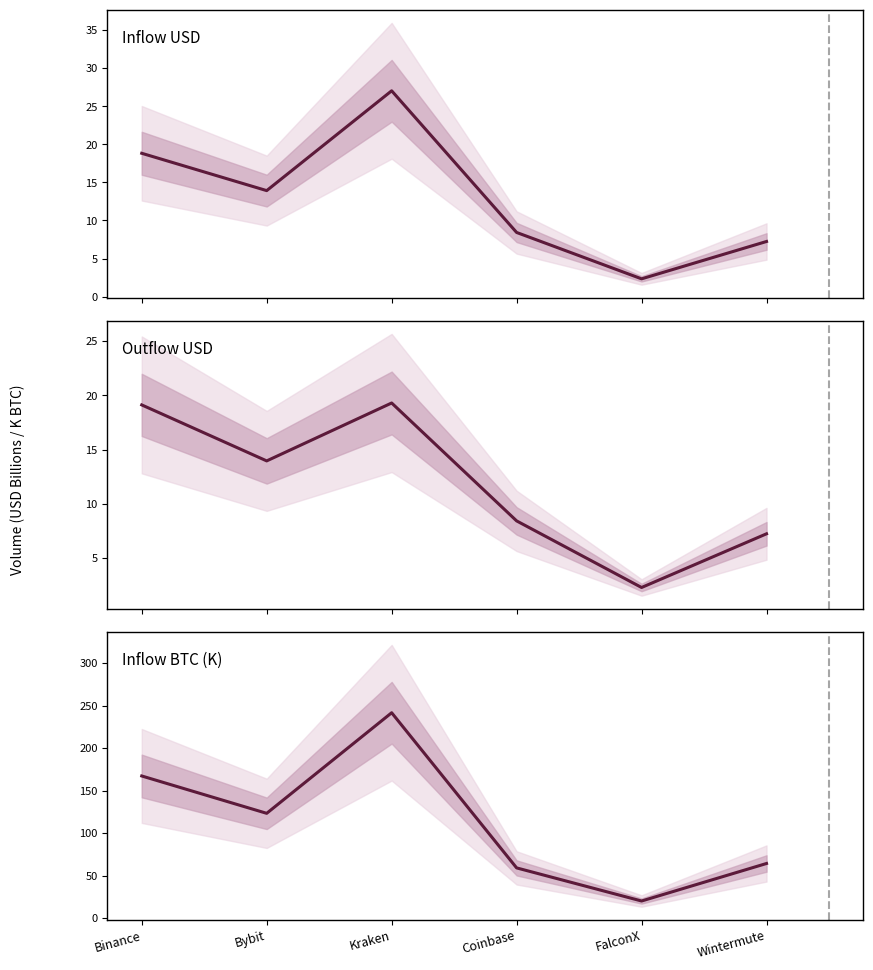

Reading left to right, list all the values displayed in this chart.

Inflow USD: 18.8	13.9	27.0	8.4	2.3	7.2
Outflow USD: 19.1	14.0	19.3	8.4	2.3	7.2
Inflow BTC (K): 167.4	123.5	241.8	59.3	20.3	64.5